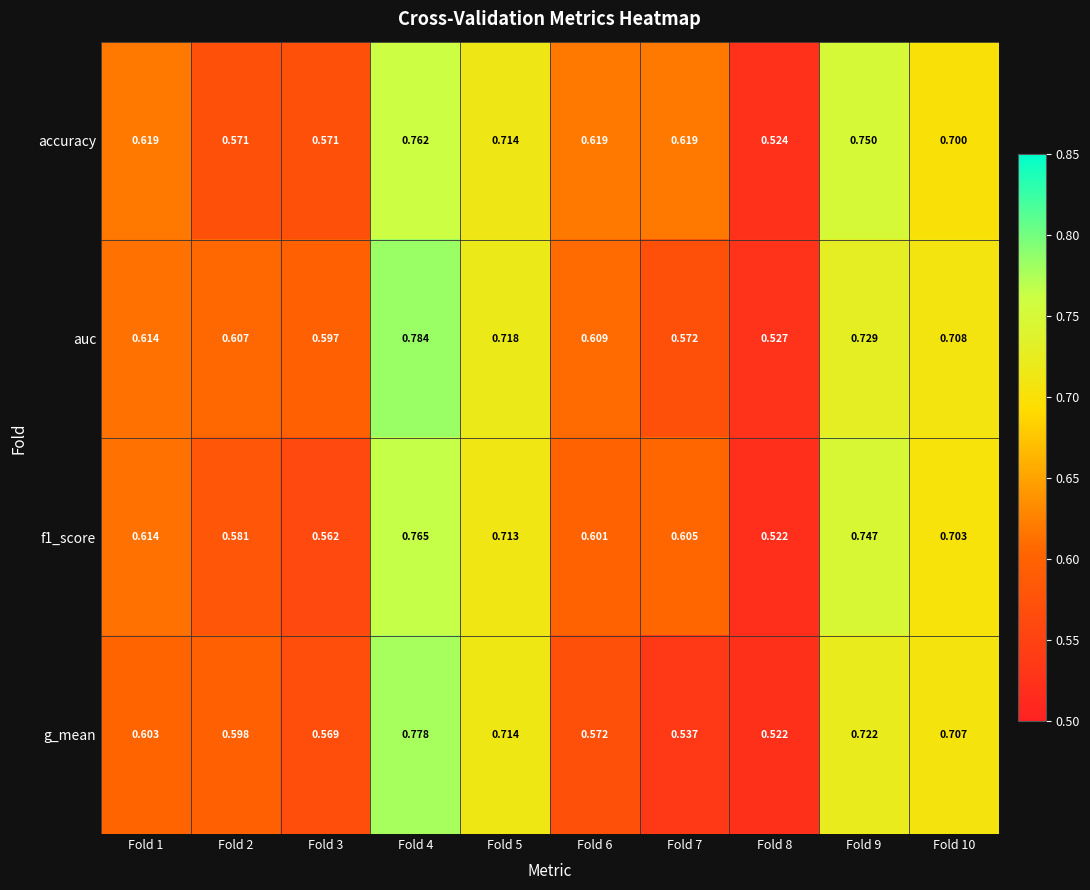

Is the value of accuracy at Fold 9 greater than the value of g_mean at Fold 8?

Yes